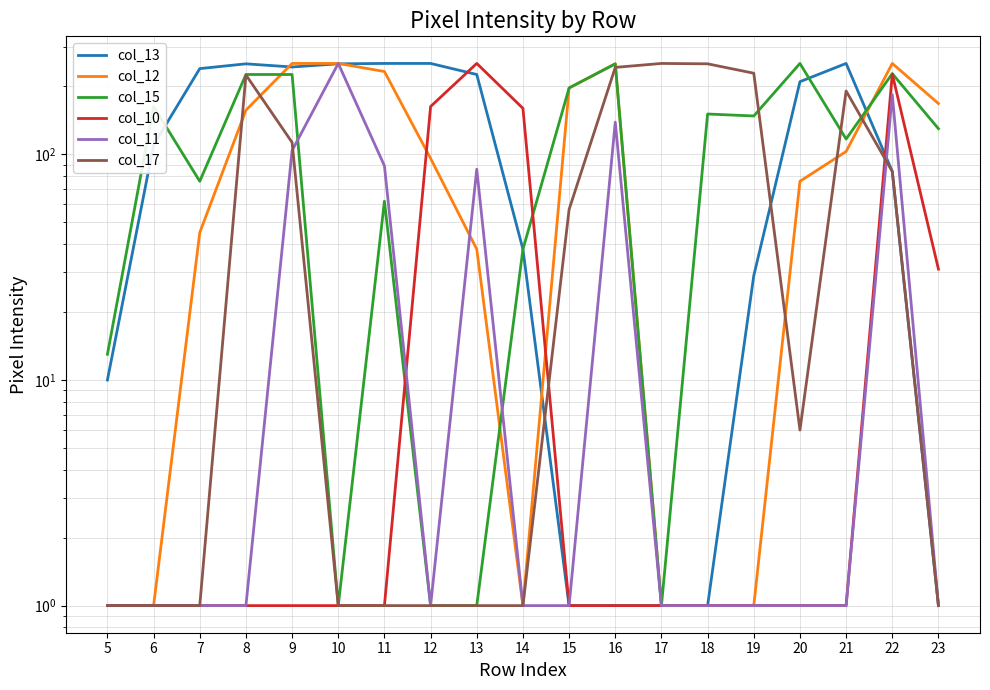

How many lines are shown in the chart?

6